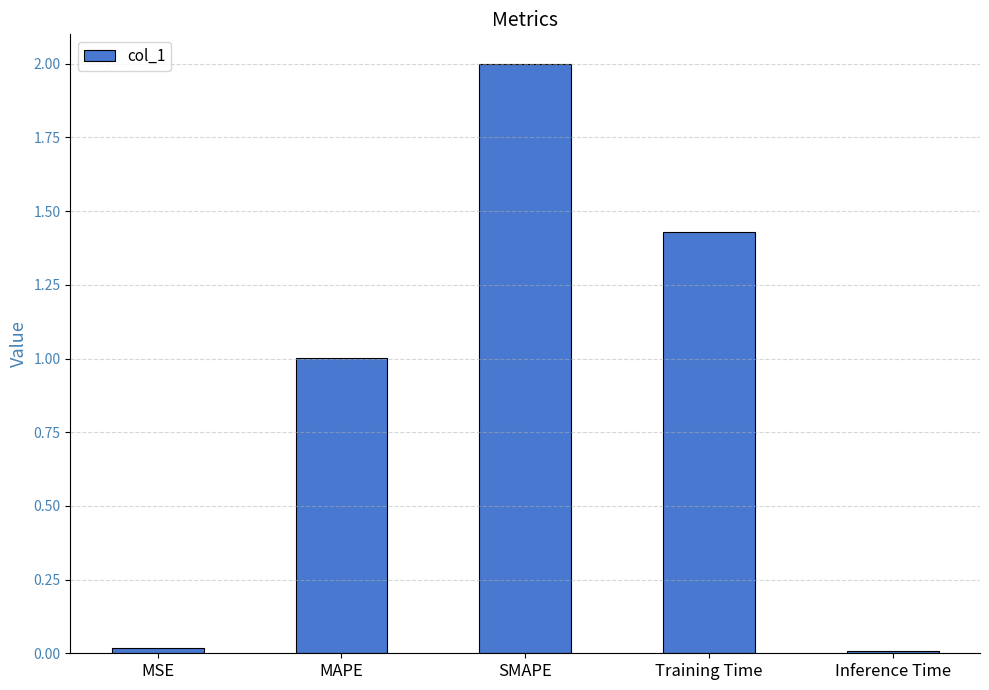

Which label corresponds to the largest value in the chart?

SMAPE